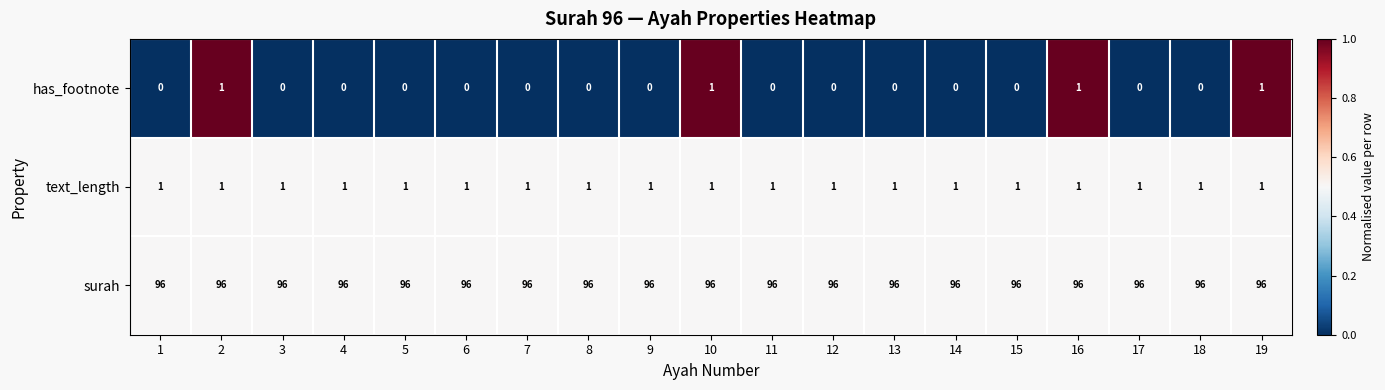

At 15, list the series in order from largest to smallest.

surah, text_length, has_footnote